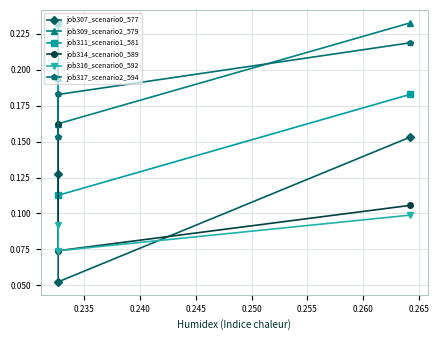

How many lines are shown in the chart?

6